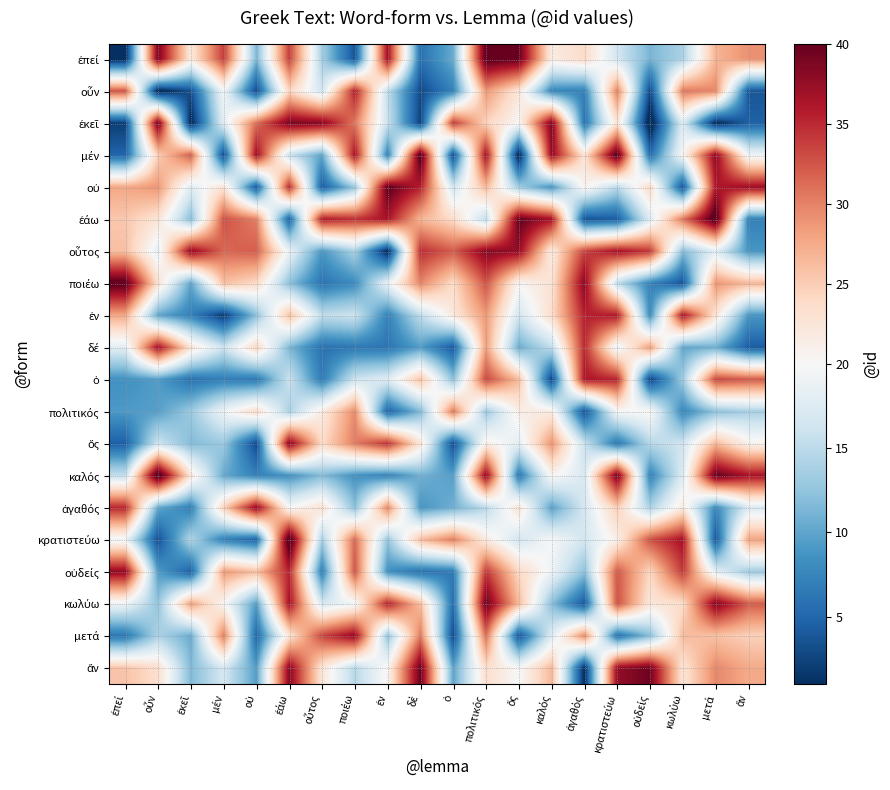

What is the smallest value displayed?

-1.0